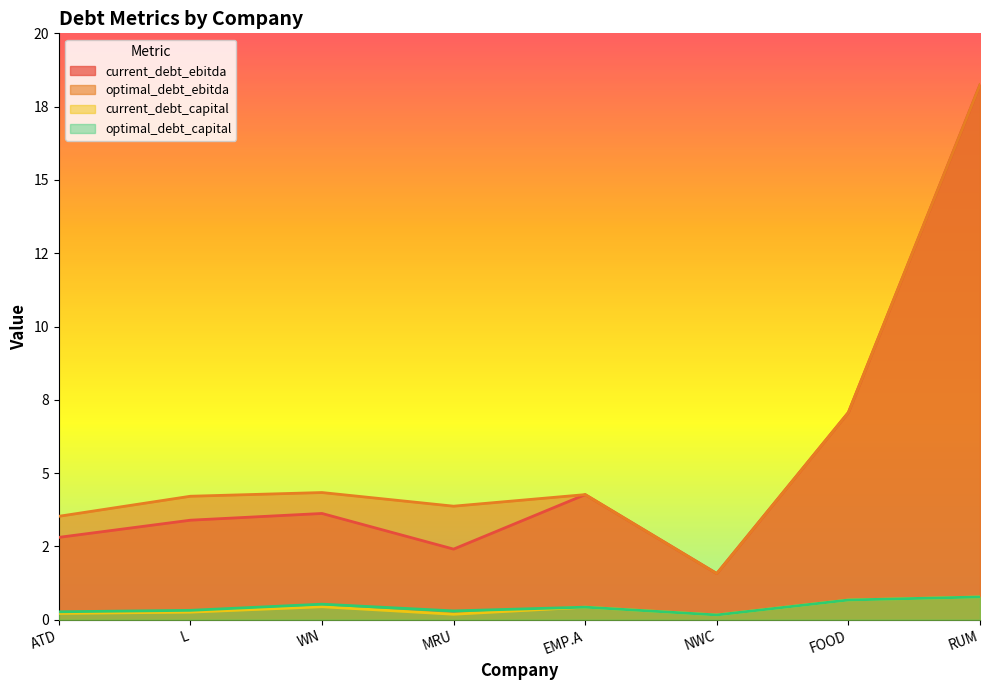

What is the label of the 6th point from the right?

WN